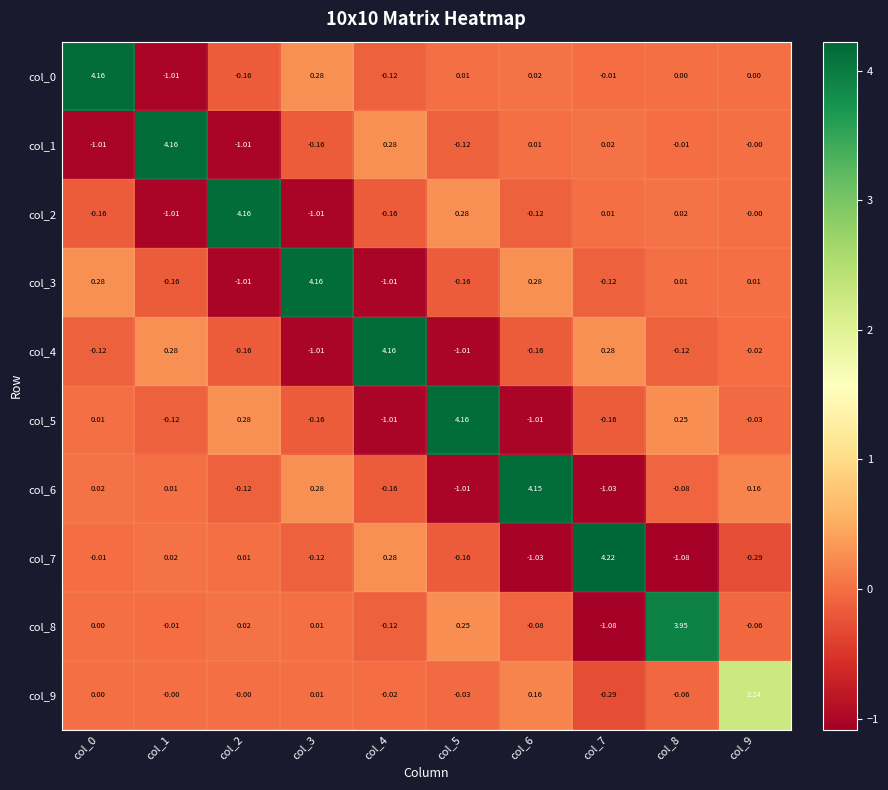

How many values in the col_8 series exceed 0?

5